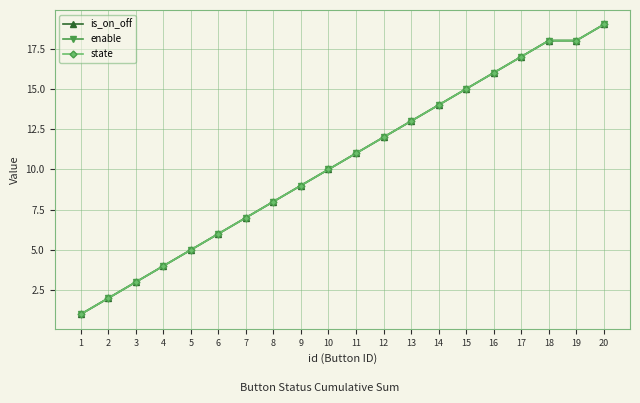

True or false: enable and state intersect in this chart.

False